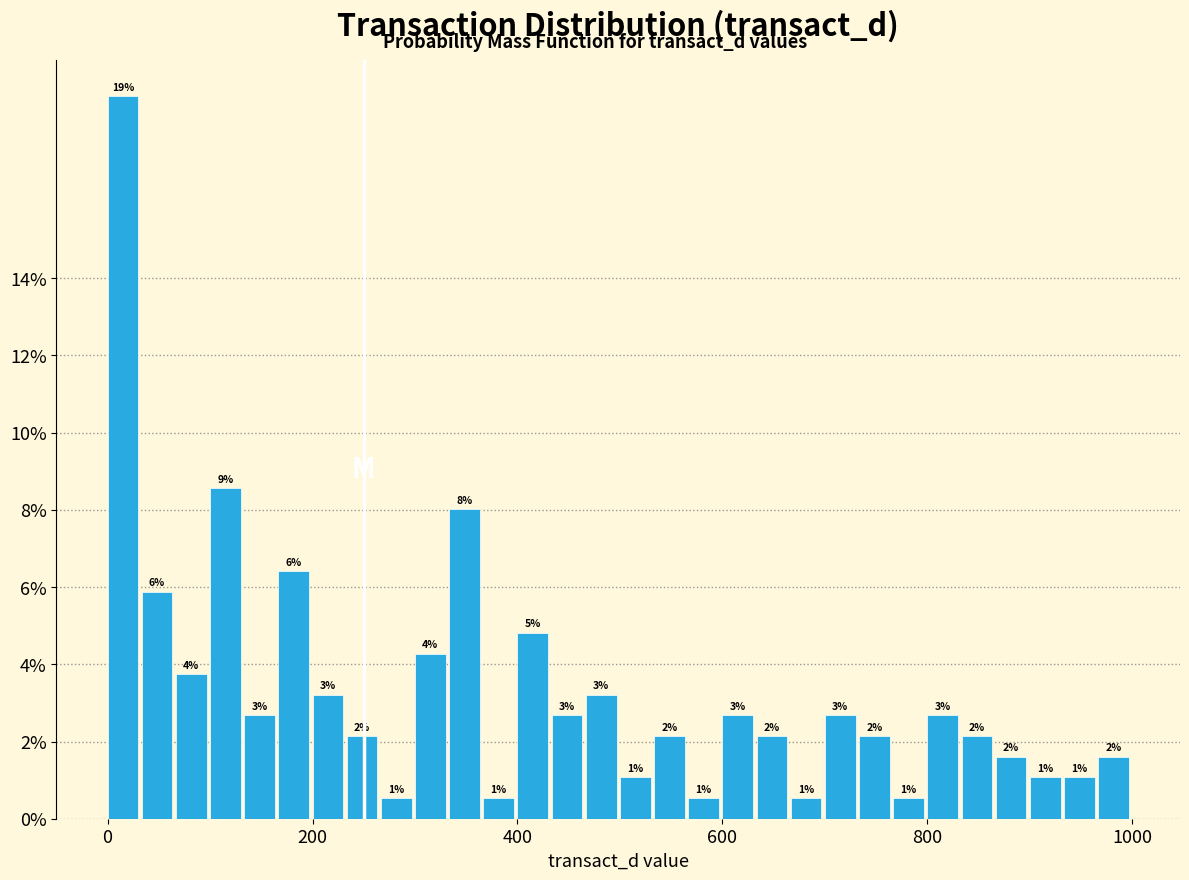

Around what value on the x-axis is the tallest bar? Give the approximate position of its centre, as read against the axis.

20